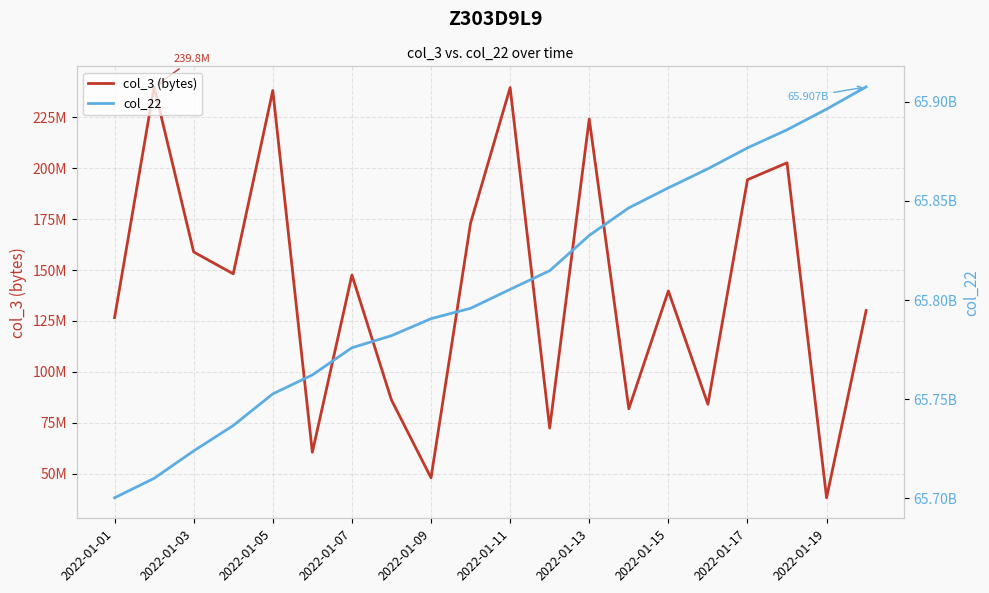

Which has a higher value, 15 or 2022-01-15?

2022-01-15